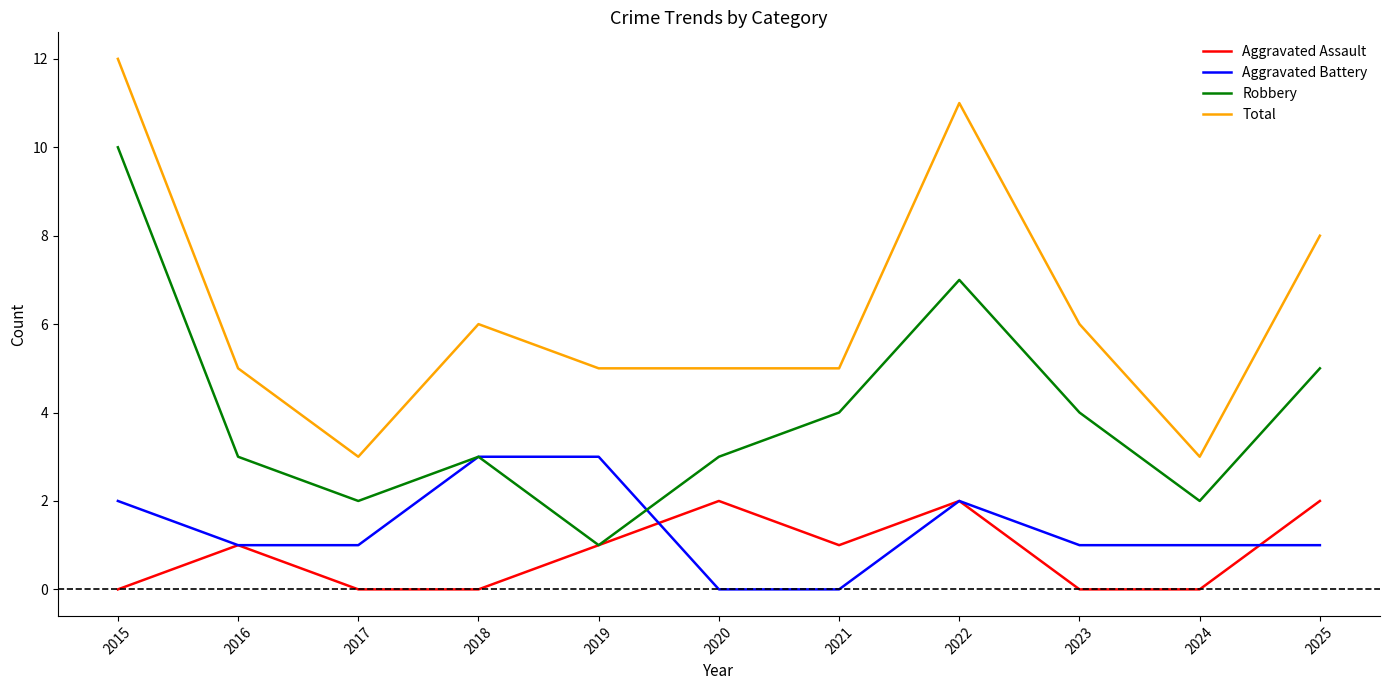

Reading left to right, transcribe all the data shown in this chart.

Aggravated Assault: 0	1	0	0	1	2	1	2	0	0	2
Aggravated Battery: 2	1	1	3	3	0	0	2	1	1	1
Robbery: 10	3	2	3	1	3	4	7	4	2	5
Total: 12	5	3	6	5	5	5	11	6	3	8